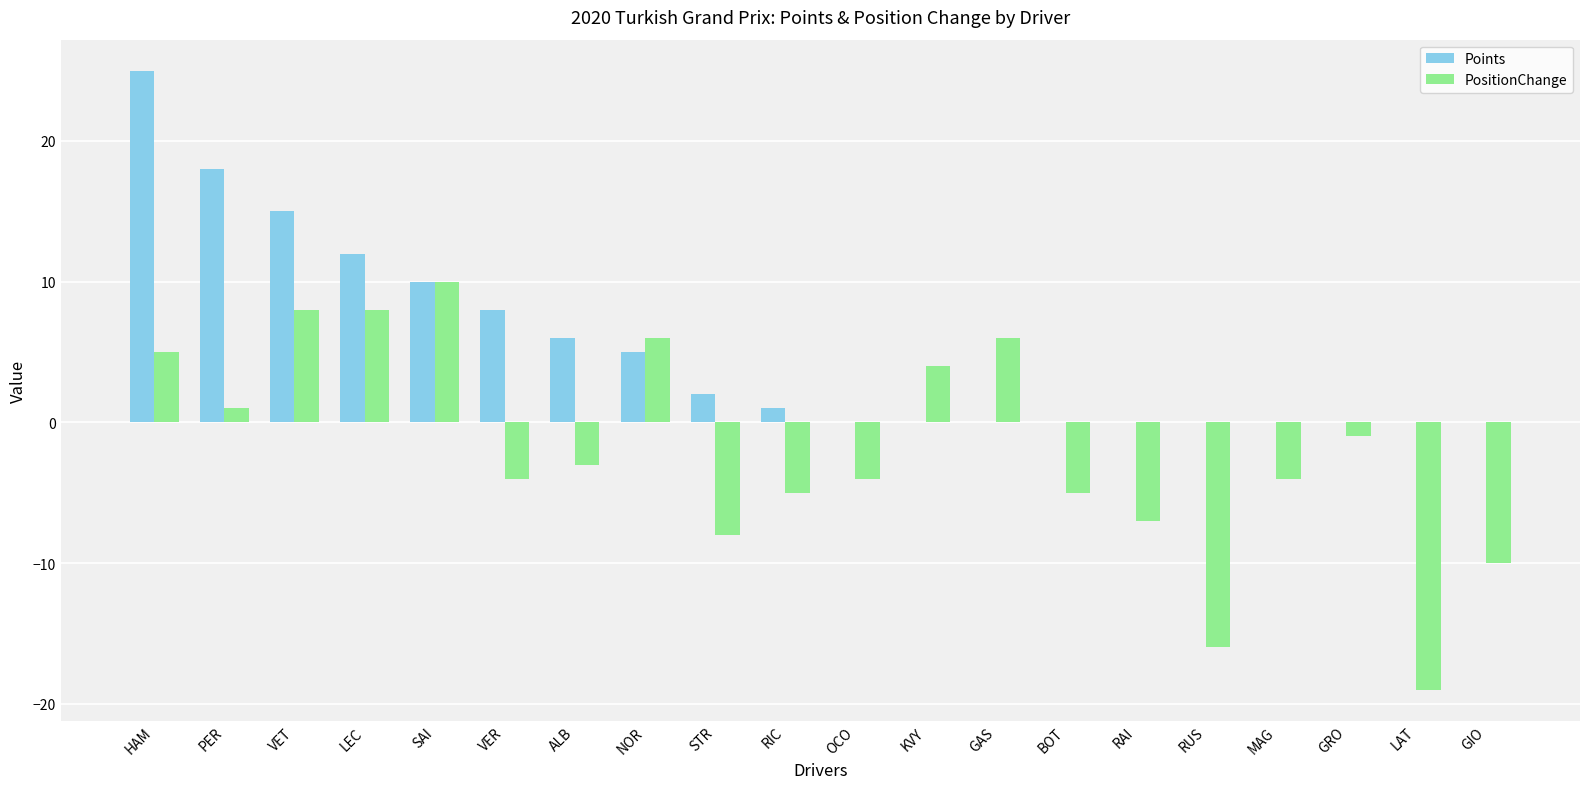

Are the bars grouped side by side (vs. stacked)?

Yes